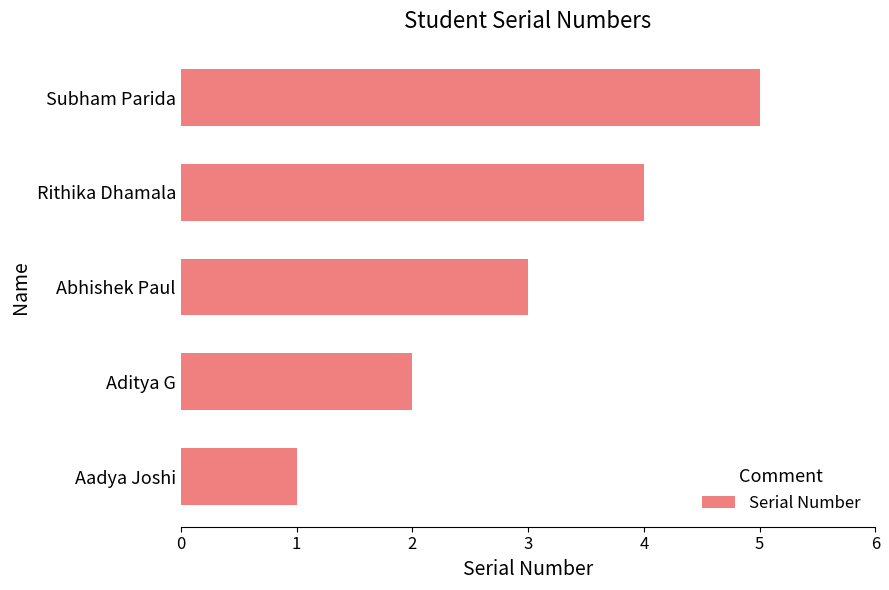

Which has a higher value, Subham Parida or Aditya G?

Subham Parida